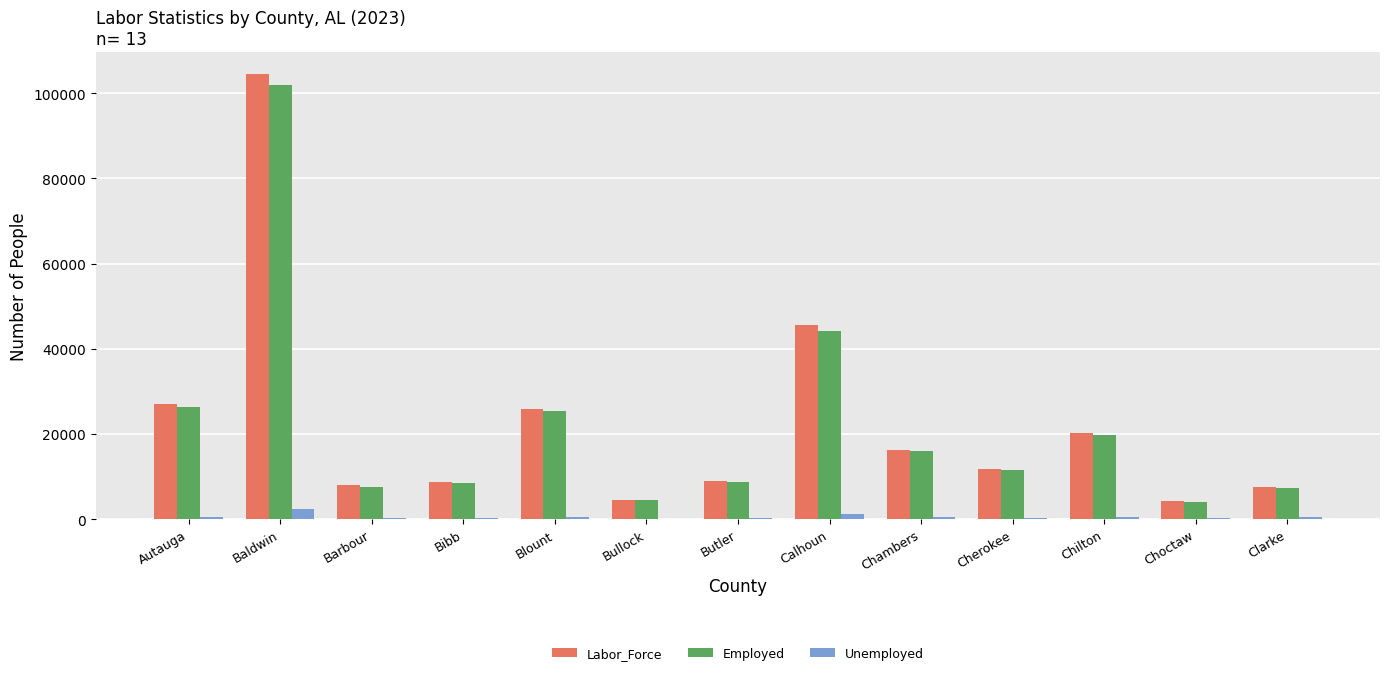

Count the number of data series in this chart.

3